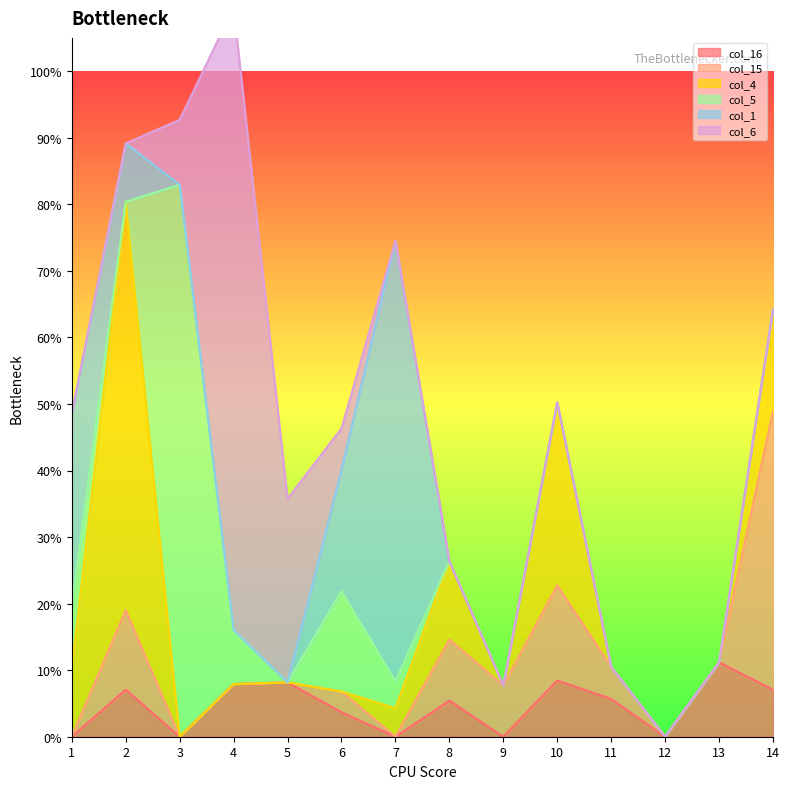

At which category does col_4 reach its first local peak?

2